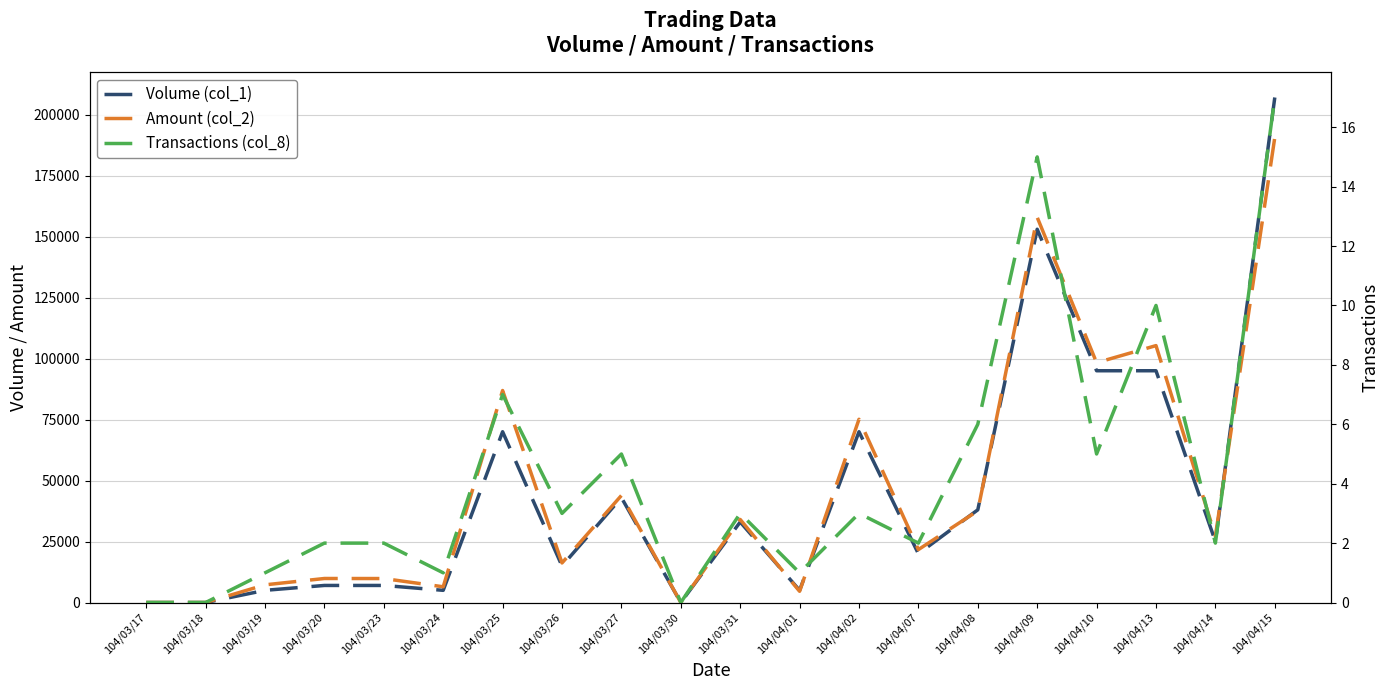

How many positive values does the Volume (col_1) series have?

17